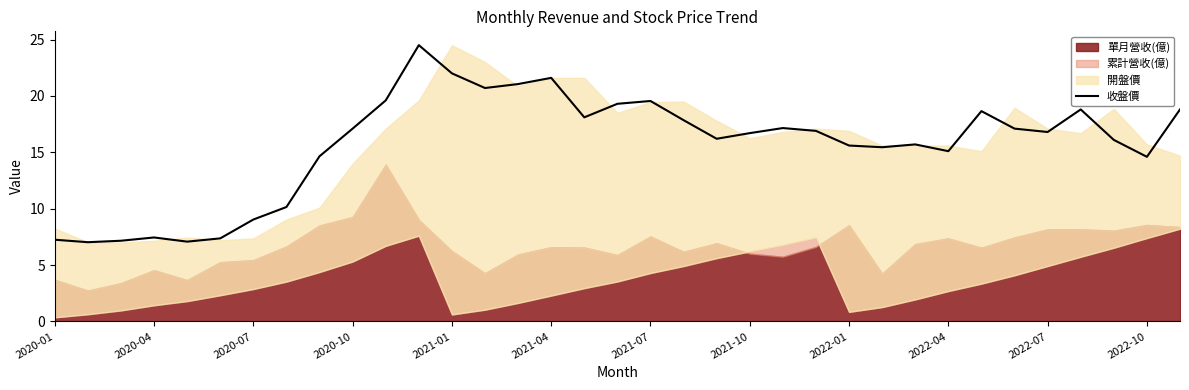

The value of 收盤價 at 2020-01 is 7.2. True or false?

True